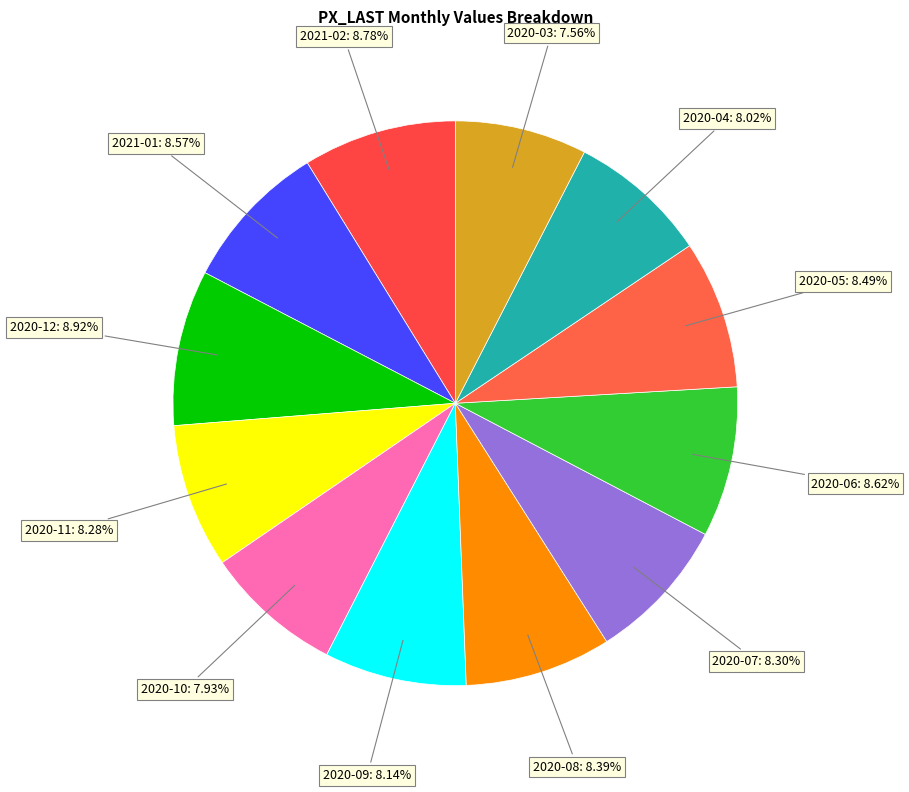

Which has a higher value, 2020-09 or 2021-02?

2021-02